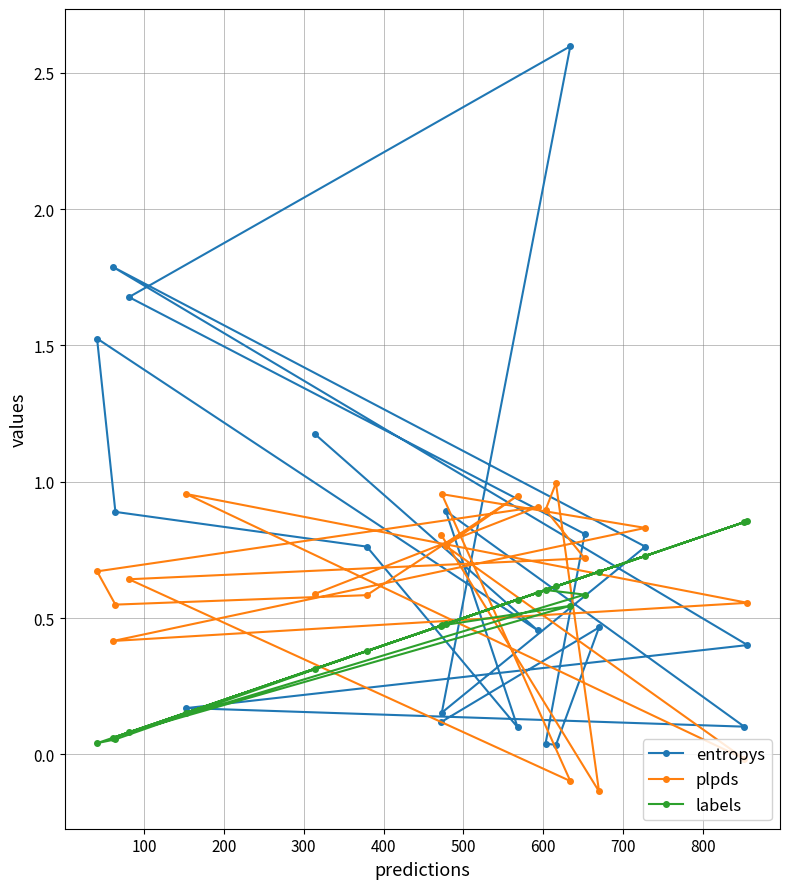

How many series are shown in this chart?

3